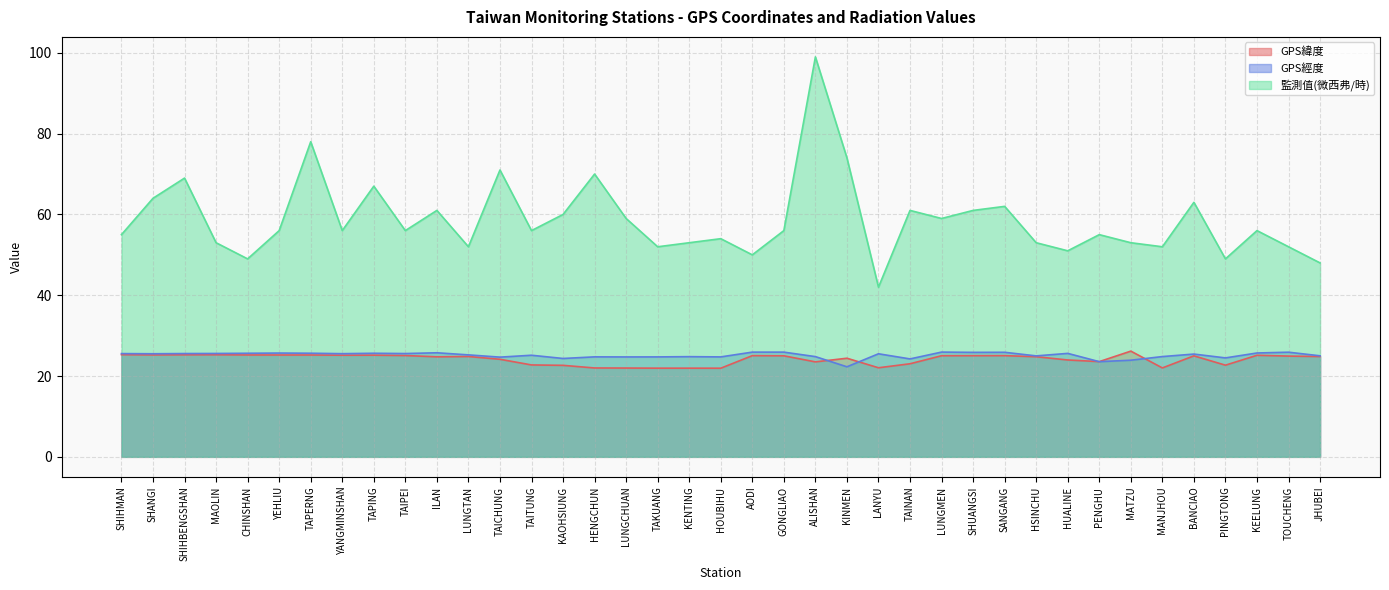

What is the difference between the second highest and minimum values in the GPS緯度 series?

3.3